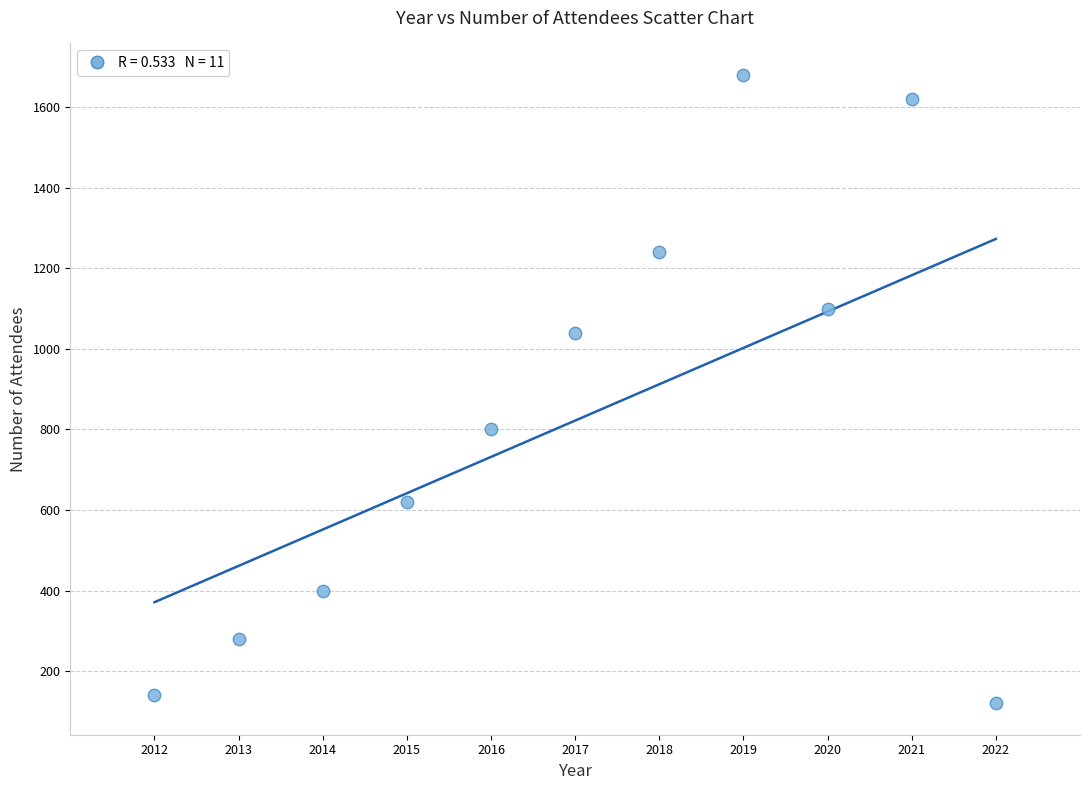

What Y value in the scatter plot is closest to 900?

800